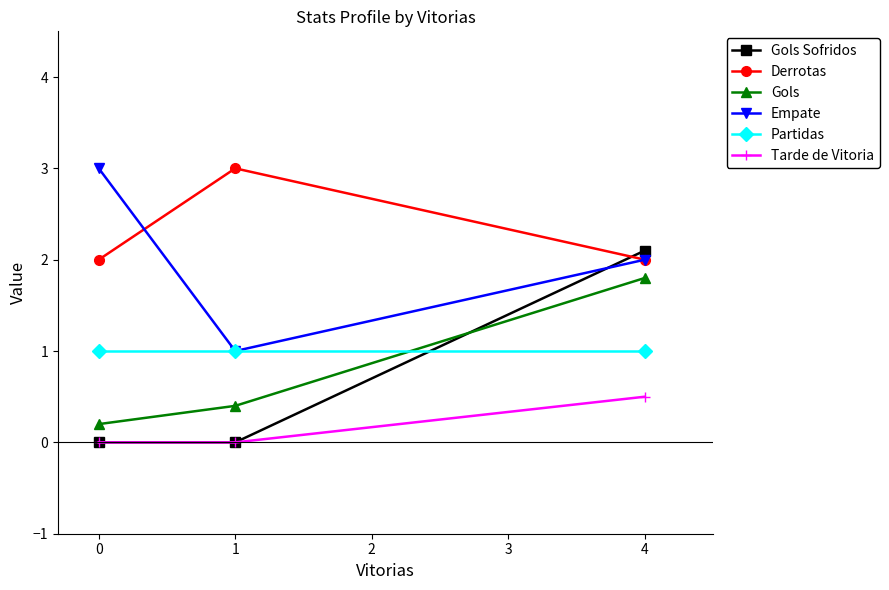

Which series changed the most between 0 and 4?

Gols Sofridos